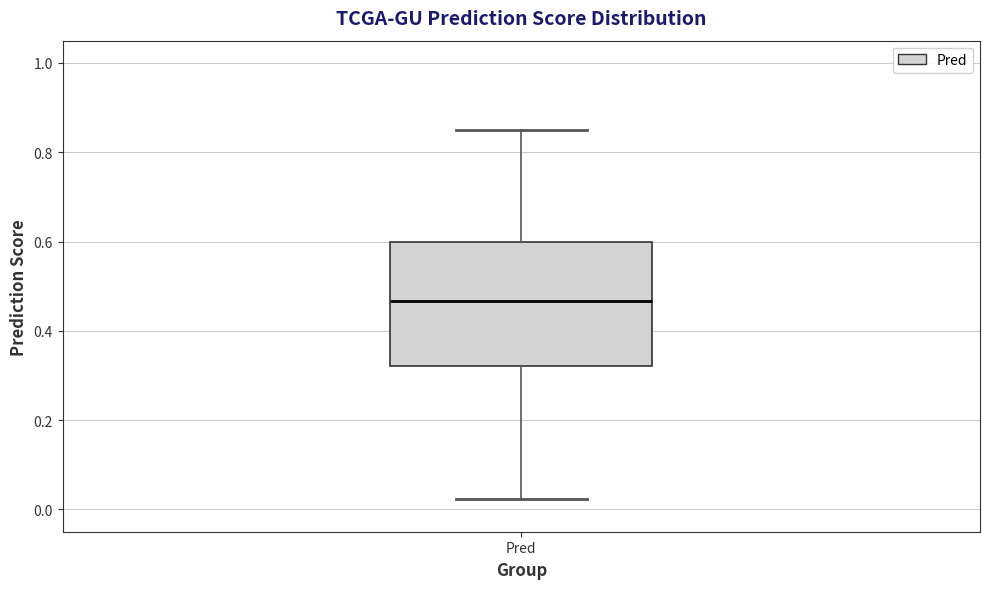

Transcribe this box plot: give where the median line is, the range the box spans, and where the two whiskers end, as read against the y-axis. The values are not printed on the chart, so give them approximately, as read against the axis.

median 0.46, box 0.32 to 0.60, whiskers 0.02 to 0.86